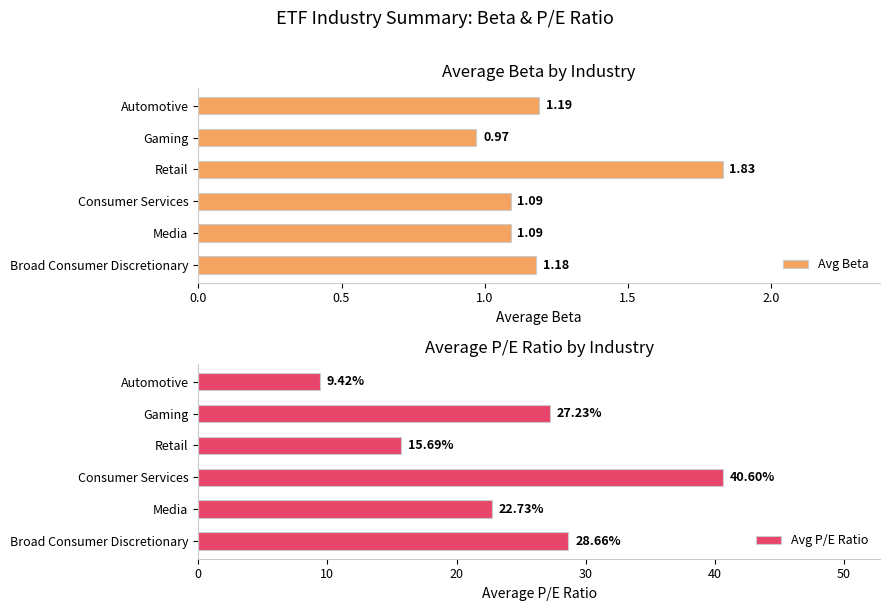

At which label is Avg Beta closest to 1?

Gaming